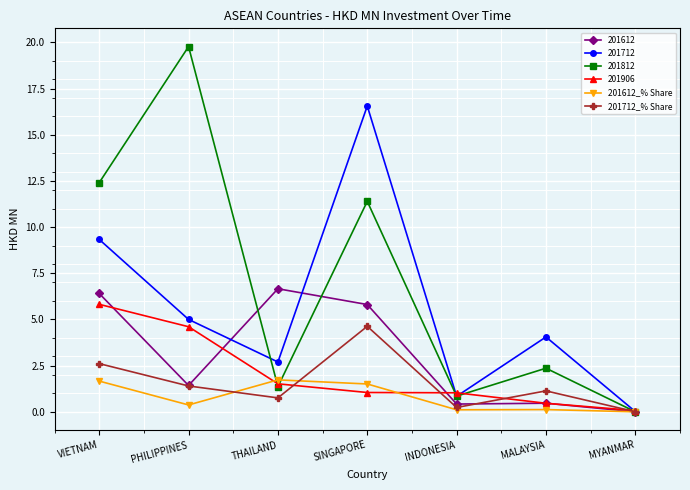

Is it true that 201712_% Share equals 1.4 at PHILIPPINES?

True